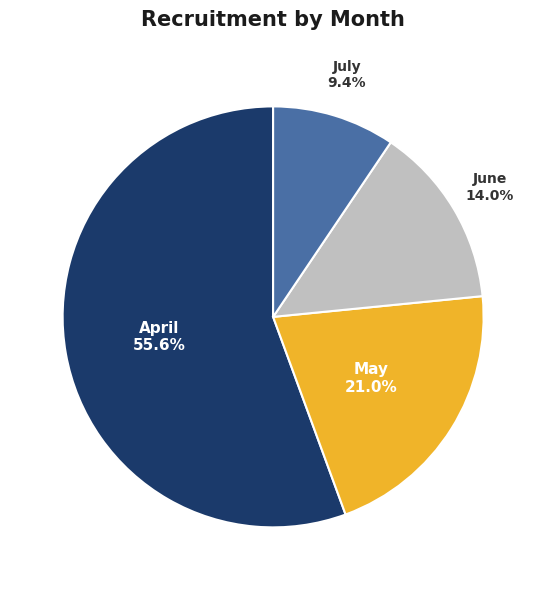

How many slices are in this pie chart?

4